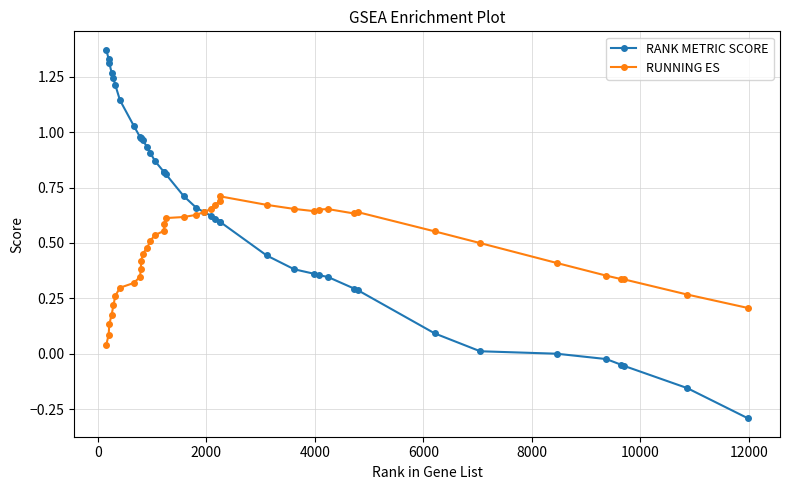

List the series in order of their peak value, highest first.

RANK METRIC SCORE, RUNNING ES